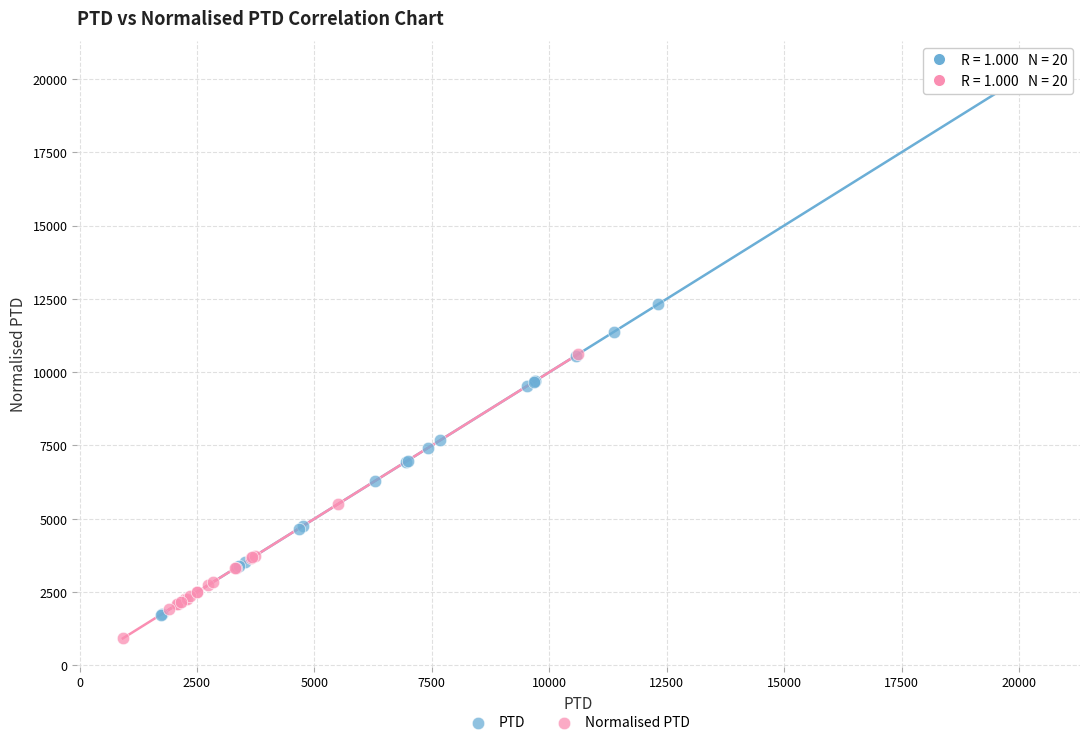

Which series has the widest spread of Y values?

PTD